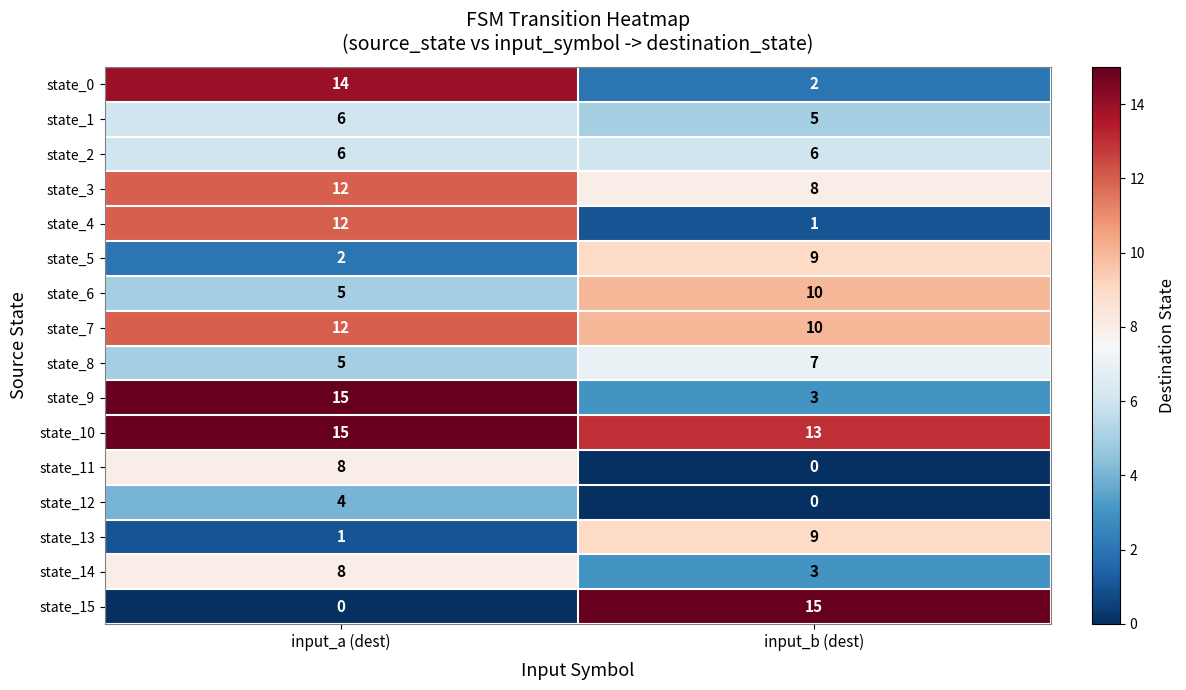

At which label does state_13 reach its peak?

input_b (dest)